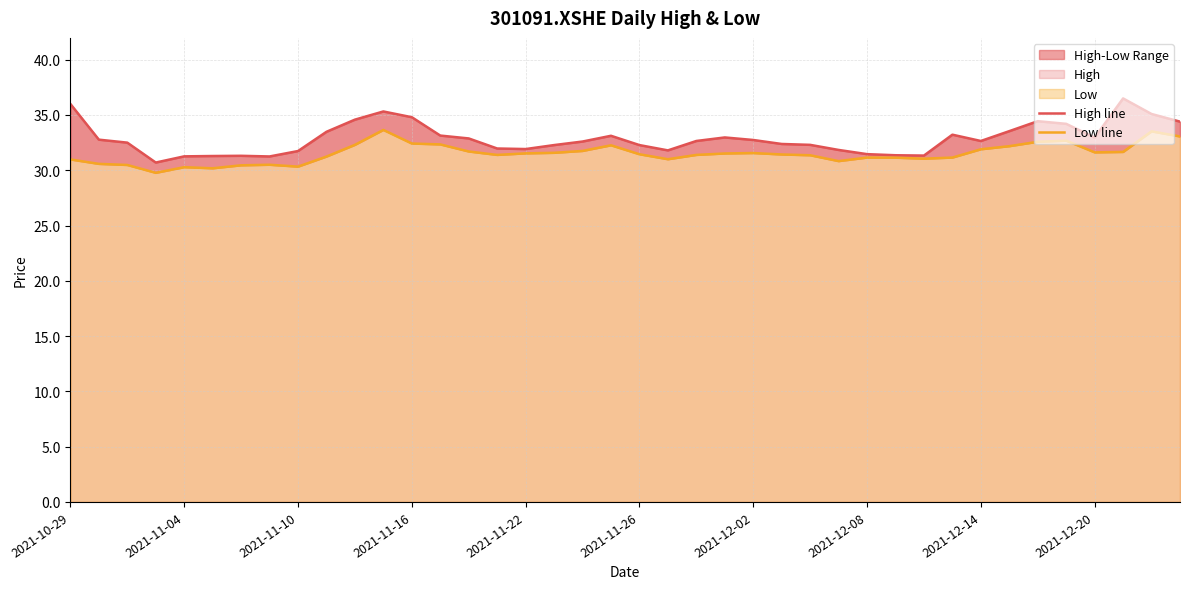

True or false: High line and Low line cross at least once.

False